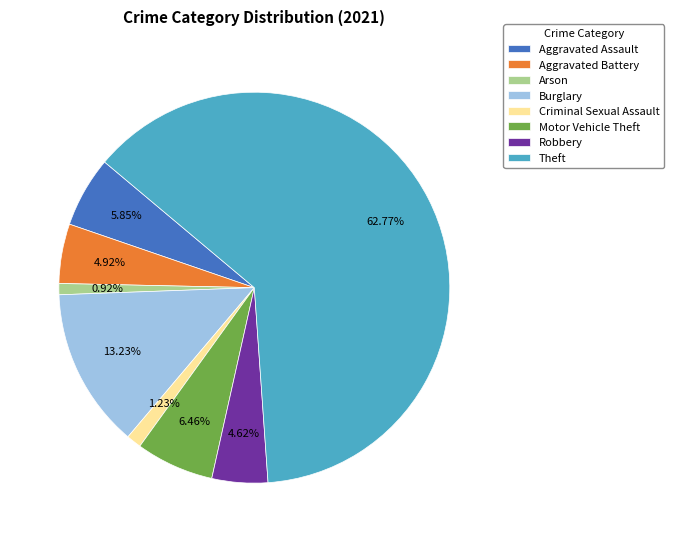

Do Criminal Sexual Assault and Burglary together represent more than half of the pie?

No